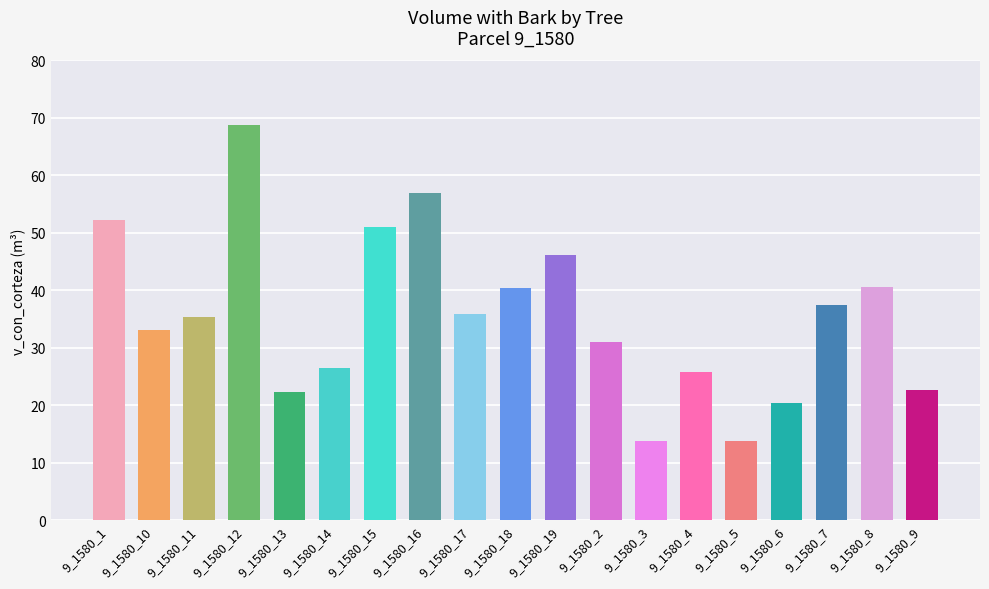

What is the value of the 10th bar from the left?

40.5